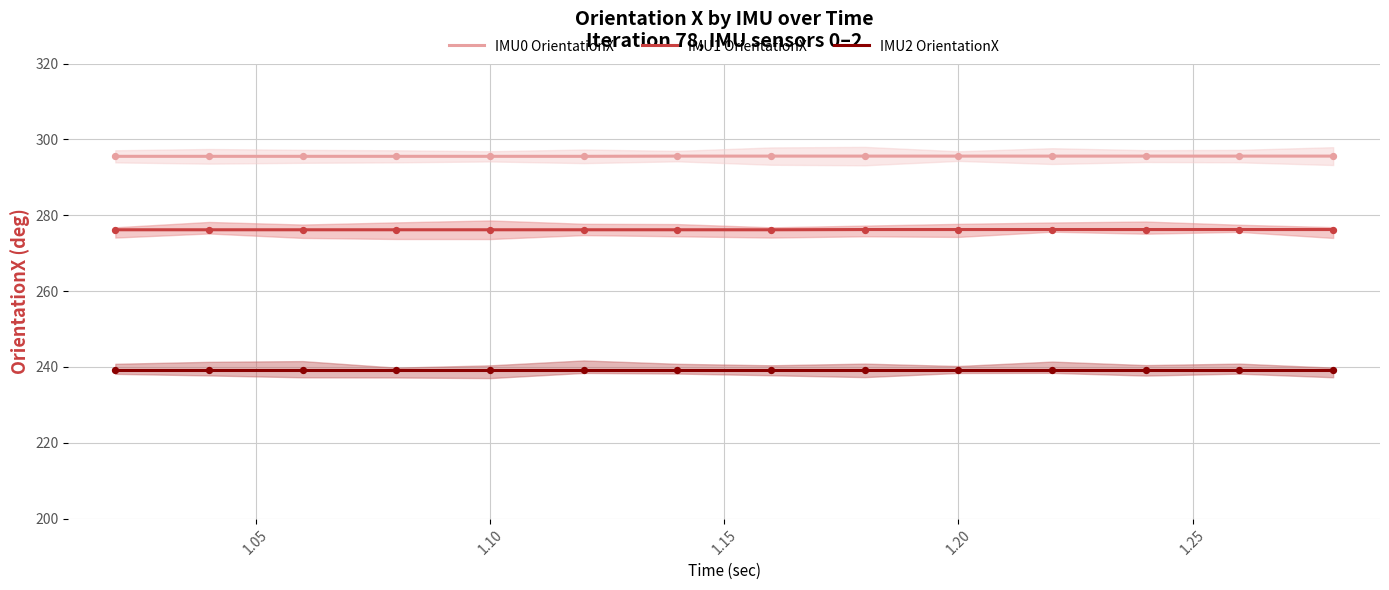

Is the value of IMU2 OrientationX at 1.00 greater than the value of IMU1 OrientationX at 1.20?

No